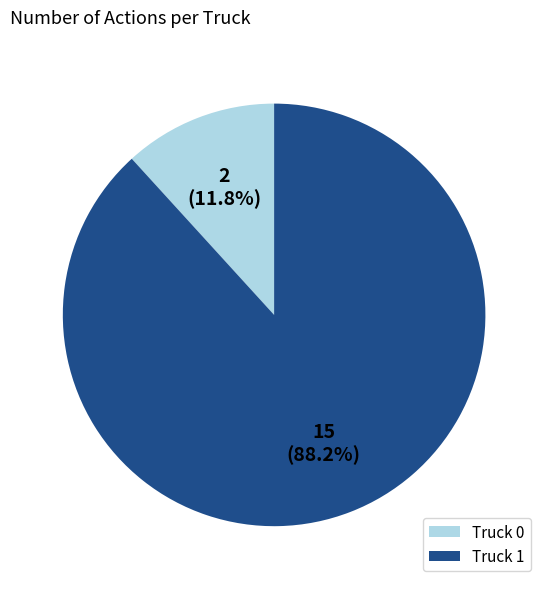

Count the number of slices in the pie.

2